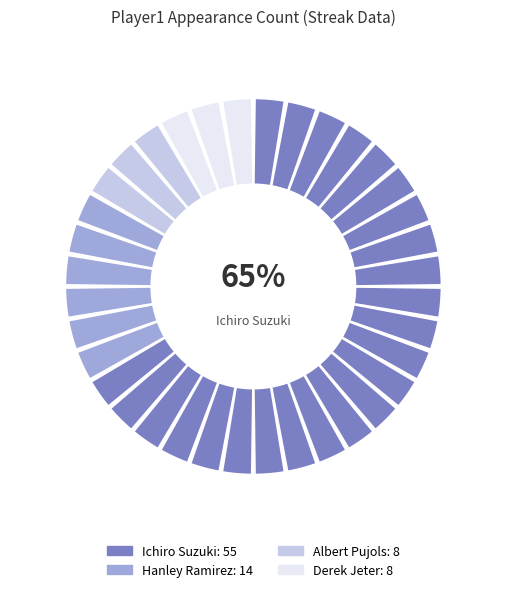

To the nearest percent, what portion does Albert Pujols represent?

9%